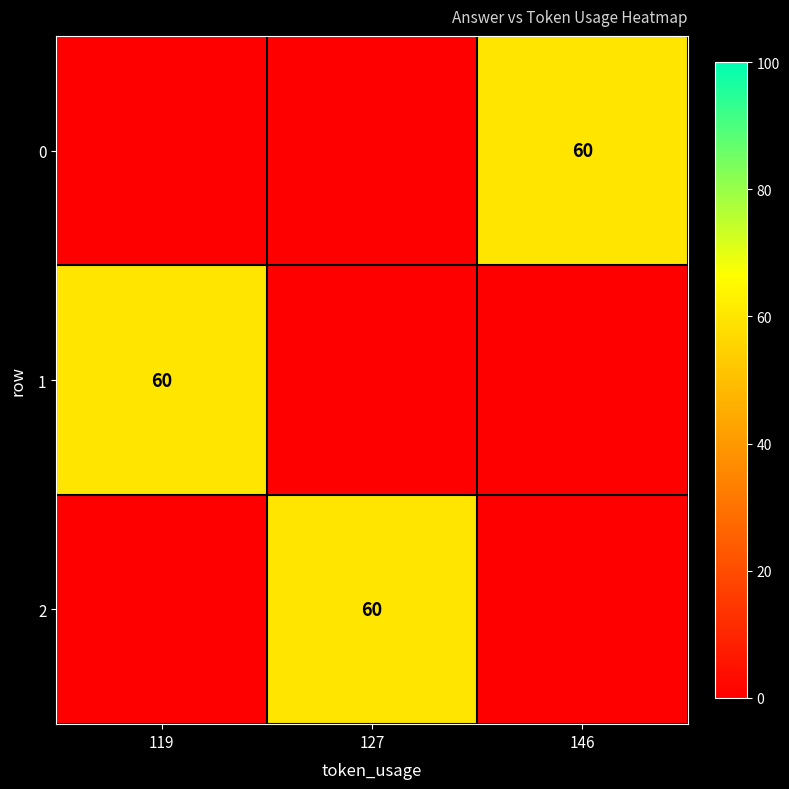

At which label does 1 reach its minimum?

127